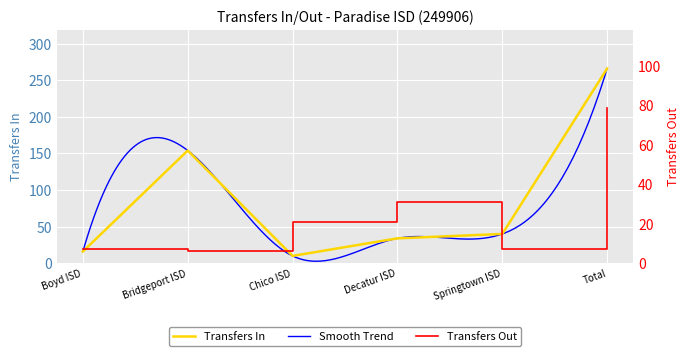

How many times do Transfers In and Transfers Out cross each other?

2